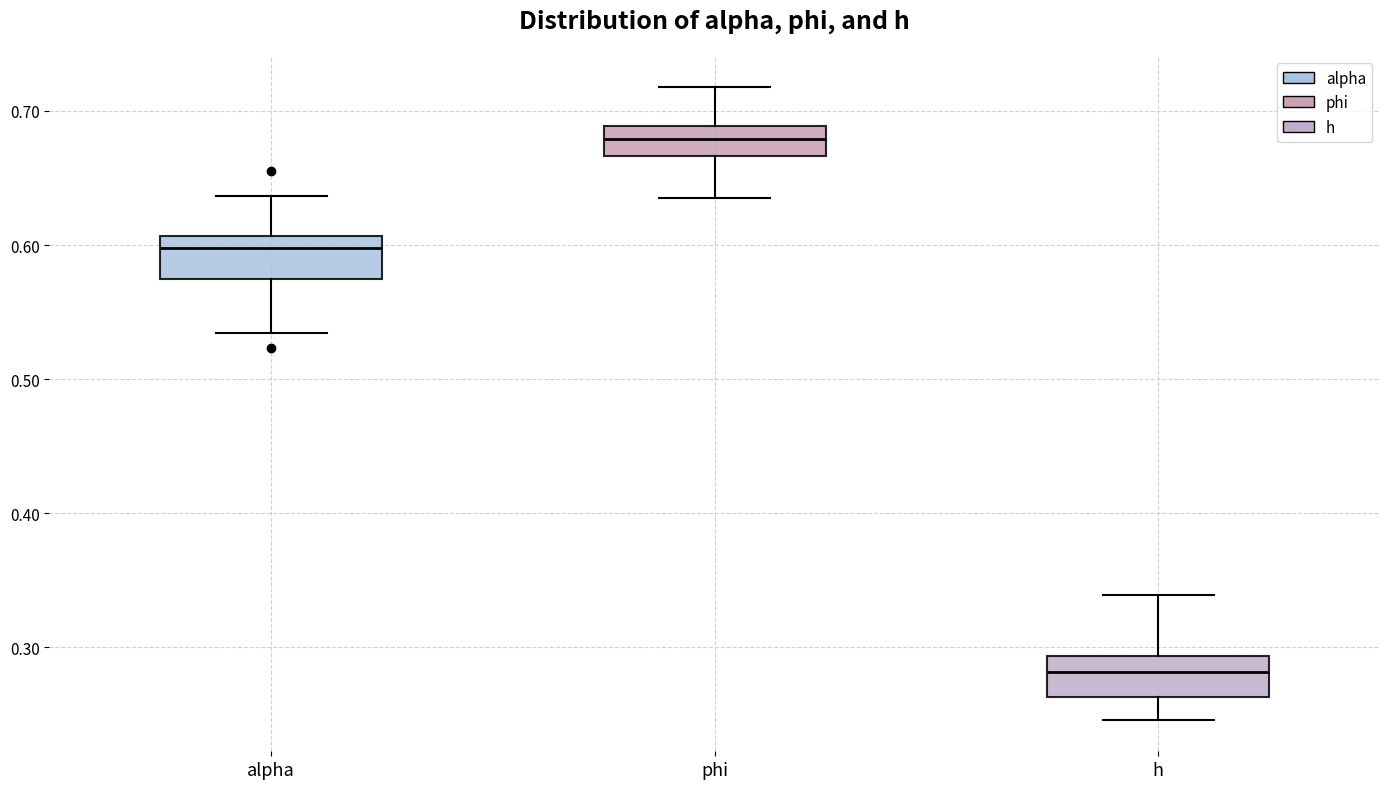

Reading left to right, transcribe this box plot: for each box, give where its median line is, the range the box spans, and where its two whiskers end, as read against the y-axis. The values are not printed on the chart, so give them approximately, as read against the axis.

alpha: median 0.60, box 0.57 to 0.61, whiskers 0.53 to 0.64
phi: median 0.68, box 0.67 to 0.69, whiskers 0.64 to 0.72
h: median 0.28, box 0.26 to 0.29, whiskers 0.25 to 0.34